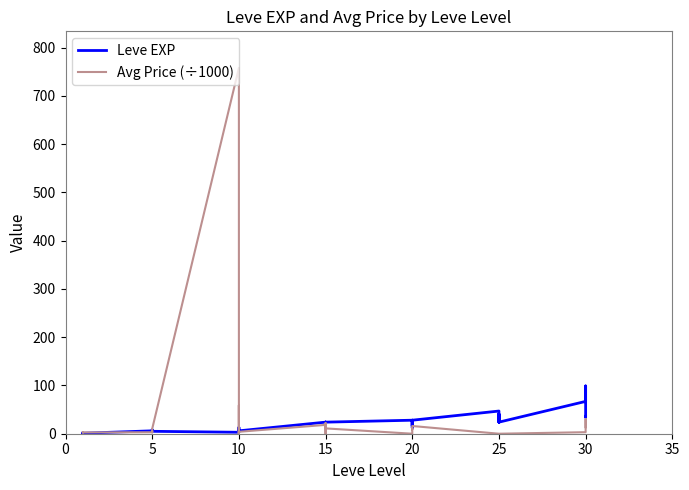

How many lines are shown in the chart?

2